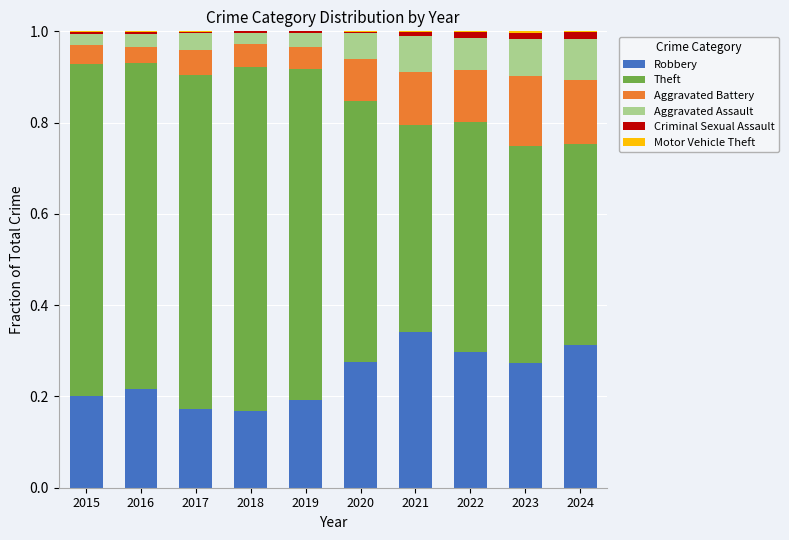

Which category has the highest value in the Robbery series?

2021